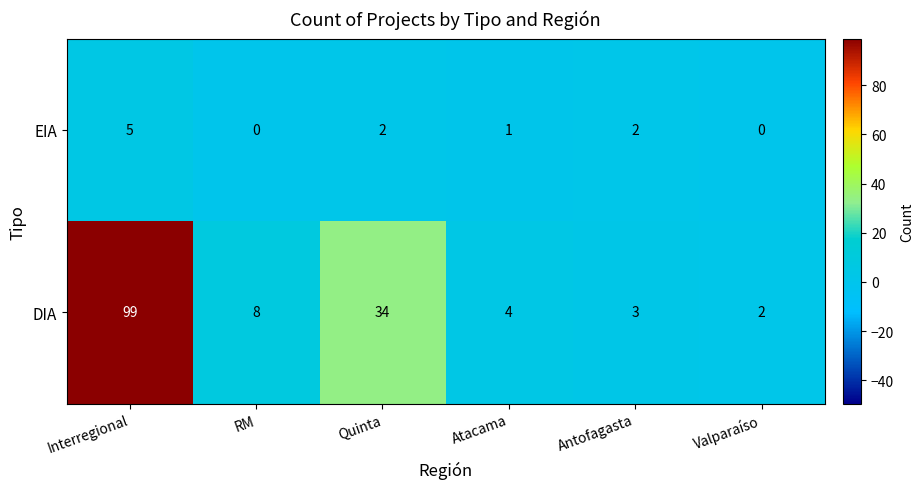

Reading left to right, transcribe all the data shown in this chart.

EIA: Interregional=5	RM=0	Quinta=2	Atacama=1	Antofagasta=2	Valparaíso=0
DIA: Interregional=99	RM=8	Quinta=34	Atacama=4	Antofagasta=3	Valparaíso=2